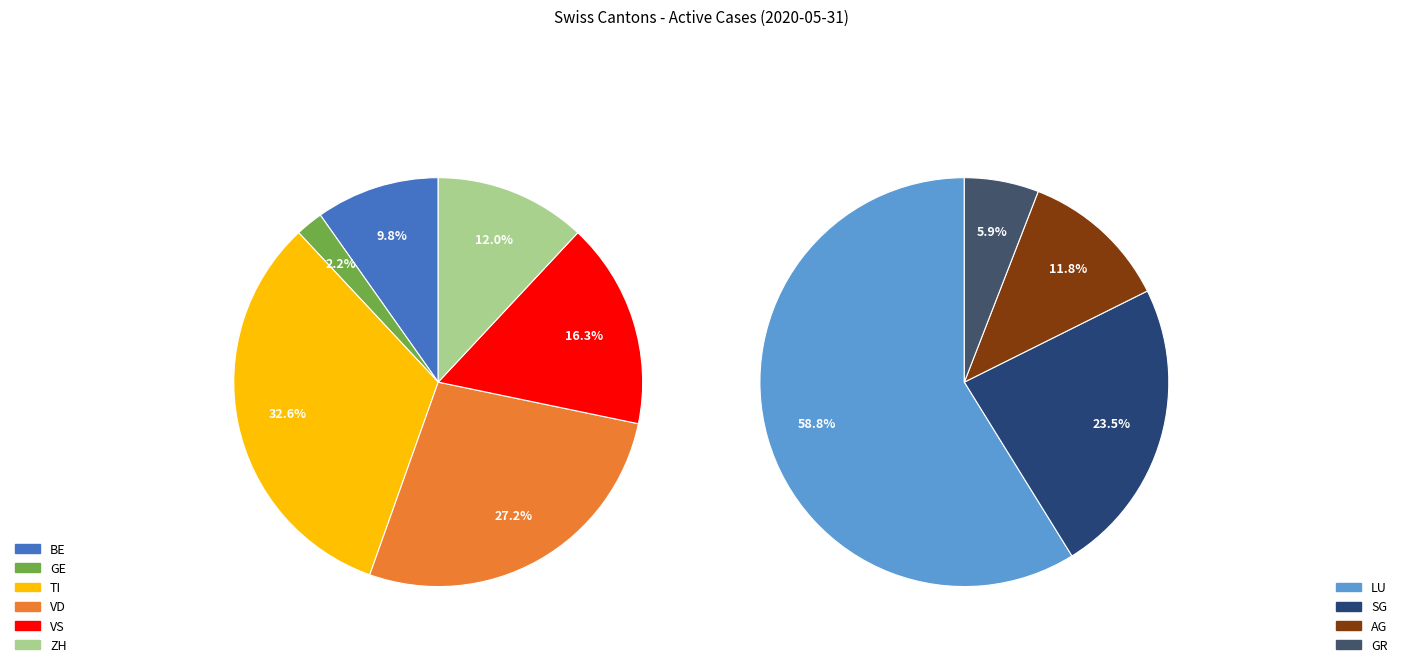

Do LU and ZH together represent more than half of the pie?

No